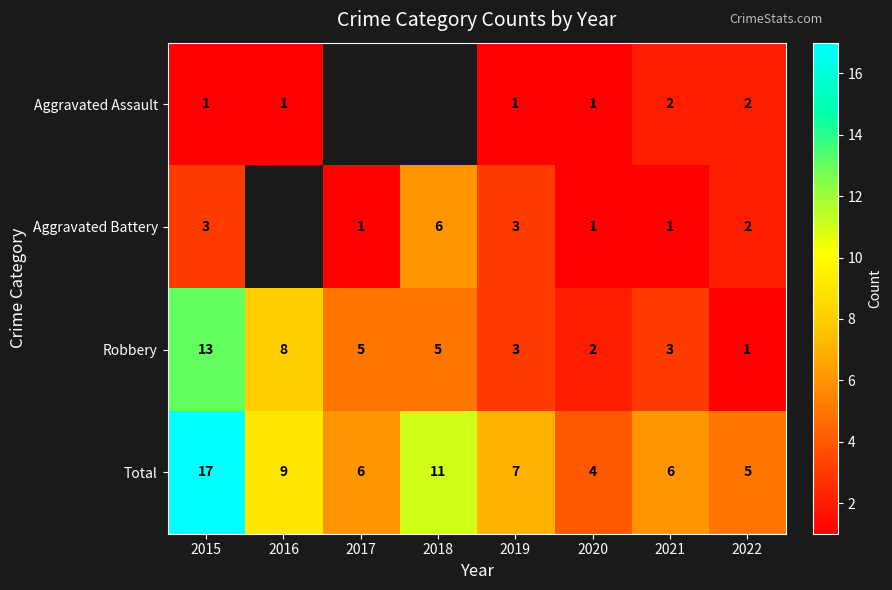

What is the difference between the maximum and minimum values in the Robbery series?

12